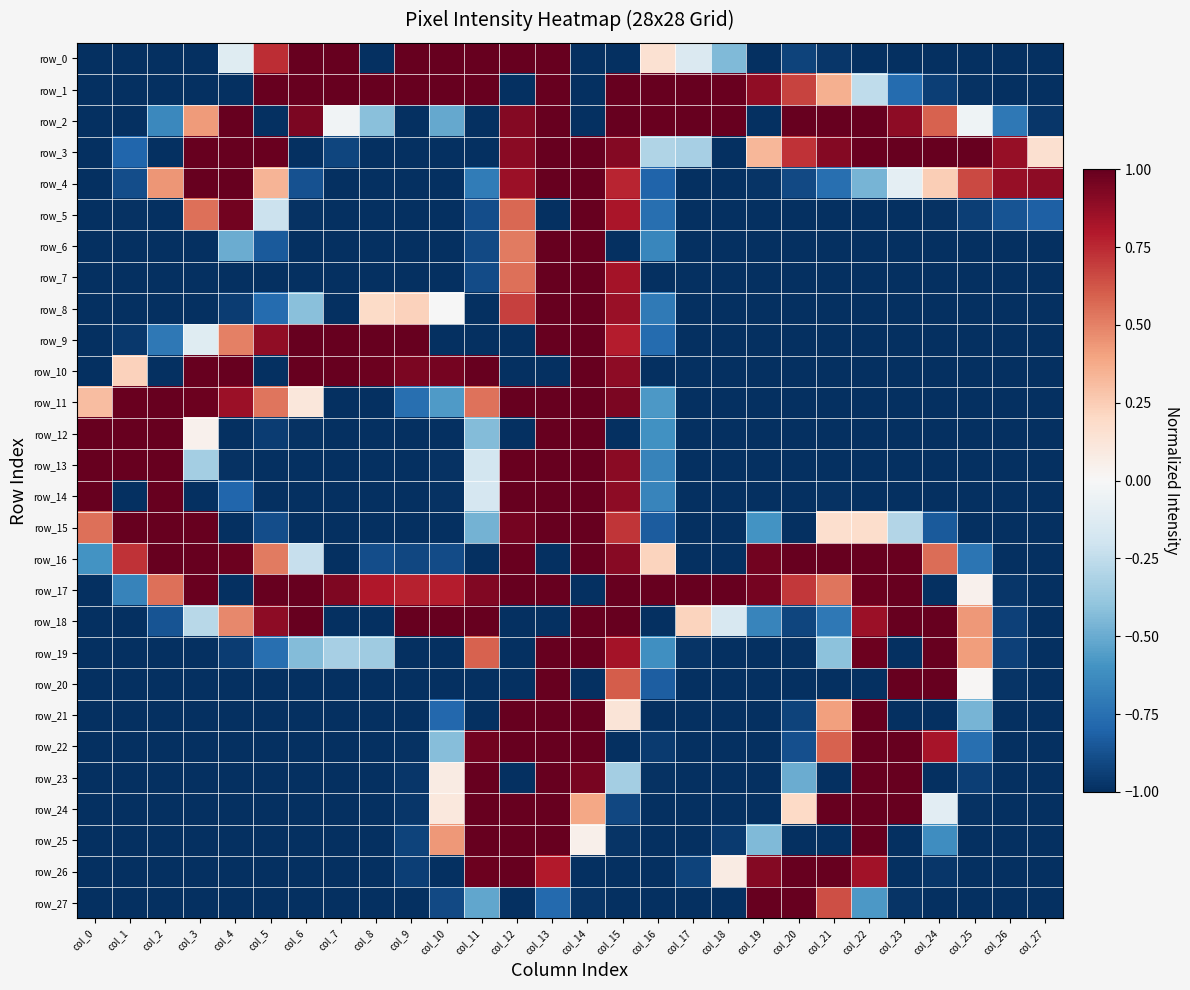

Is the value of row_8 at col_22 greater than the value of row_7 at col_15?

No